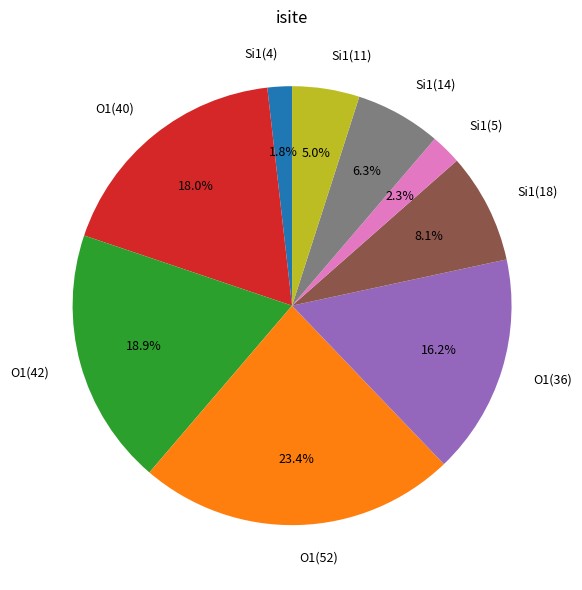

What is the ratio of the value at O1(42) to the value at O1(36)?

1.2